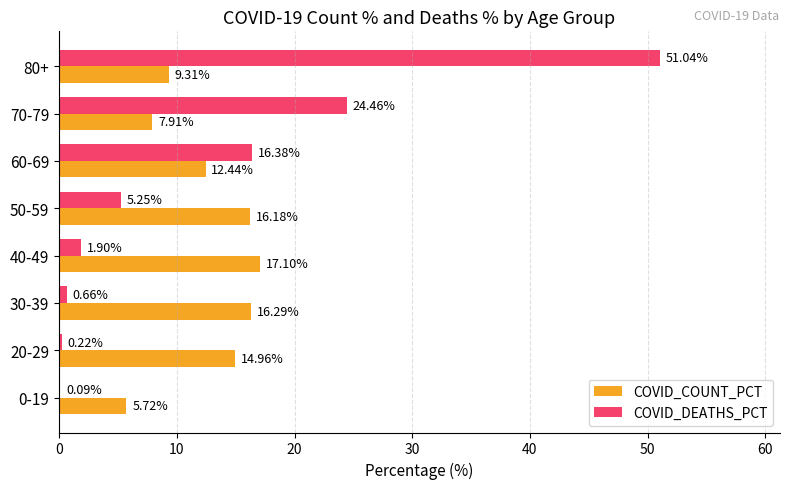

What is the highest value of the COVID_DEATHS_PCT series?

51.0